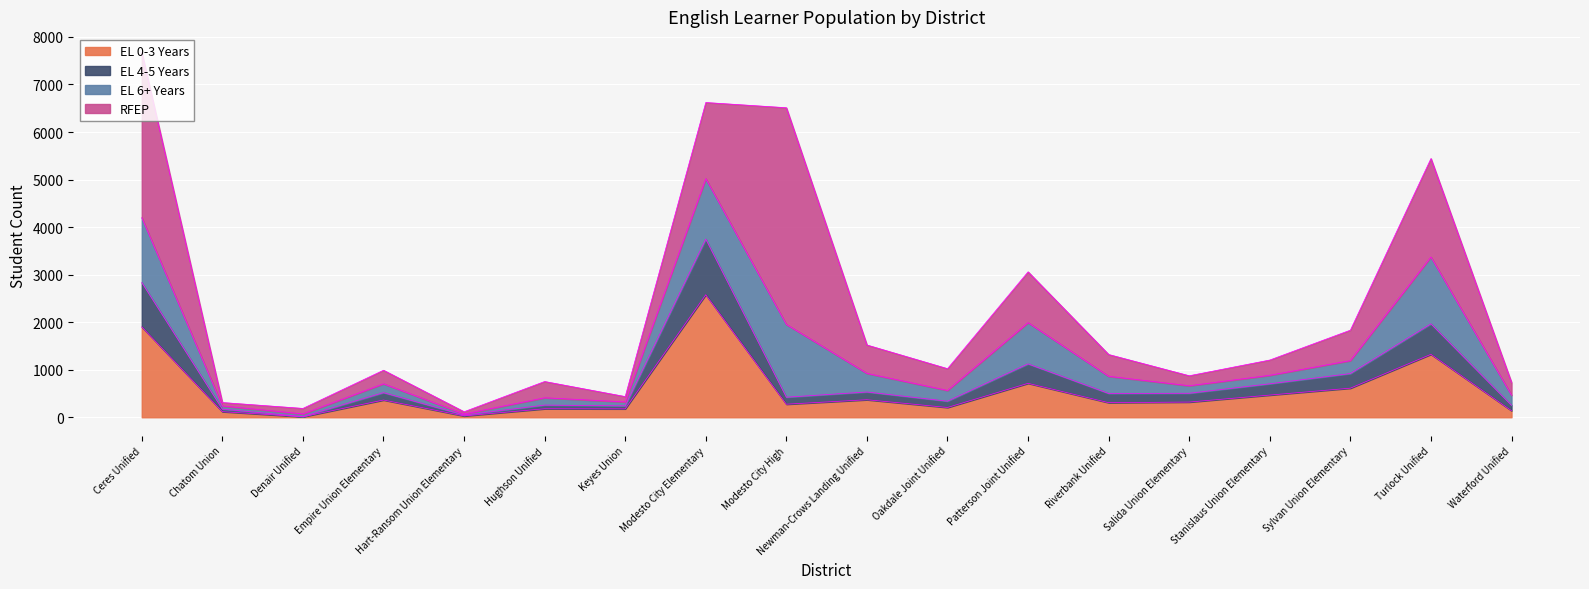

True or false: EL 0-3 Years has a value of 2578 at Modesto City Elementary.

True